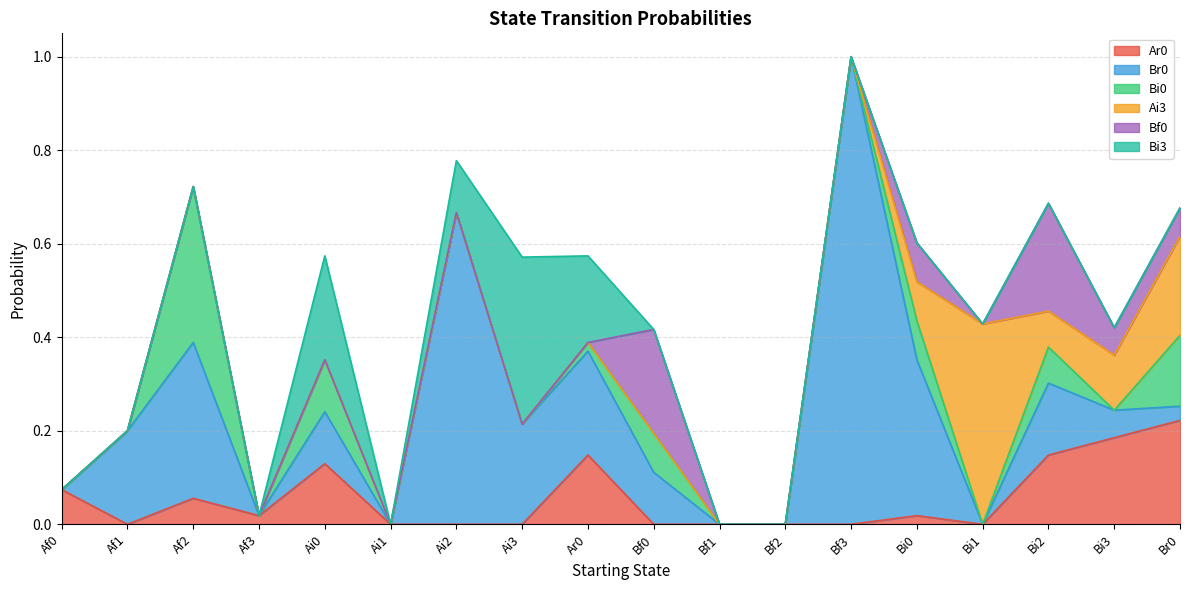

What position from the left is Bi1?

15